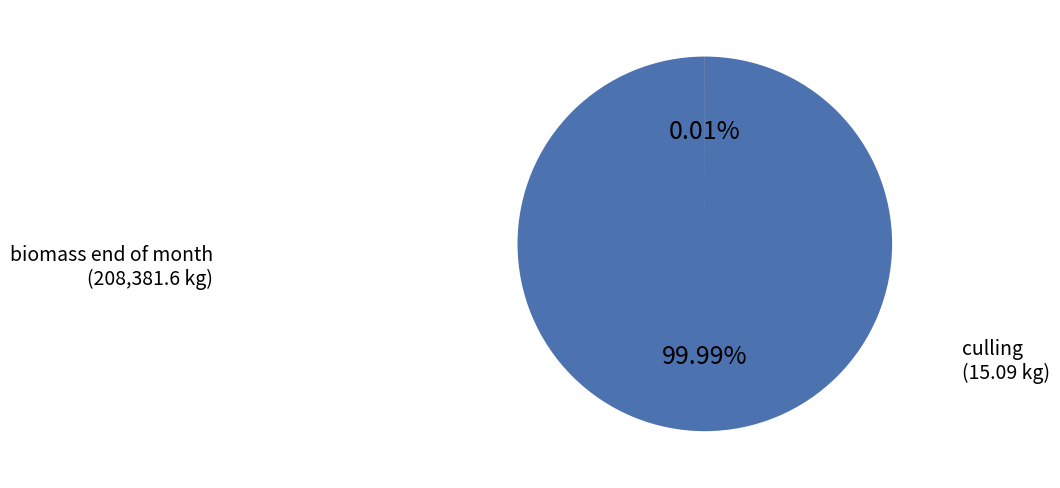

Which category has the biggest portion of the pie?

biomass end of month